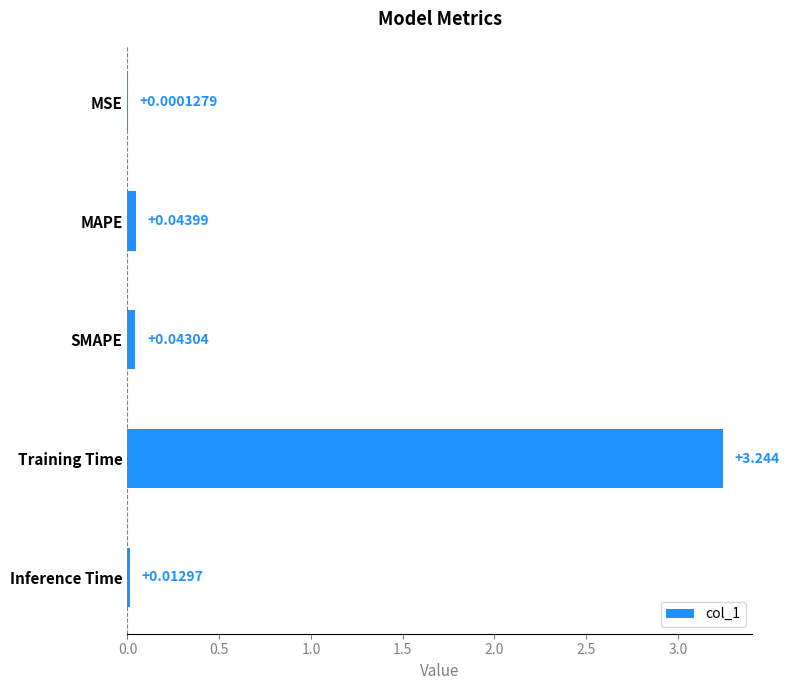

Between MAPE and MSE, which is larger?

MAPE